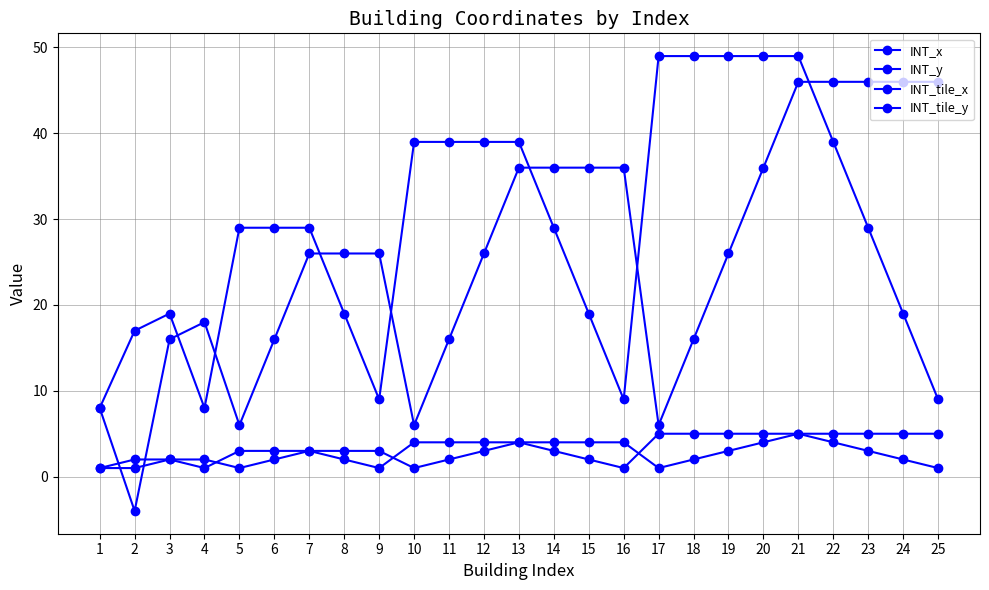

How many distinct data groups are displayed?

4